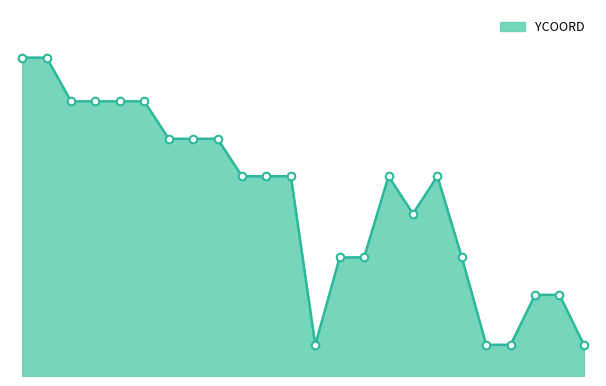

Does the chart have visible grid lines?

No